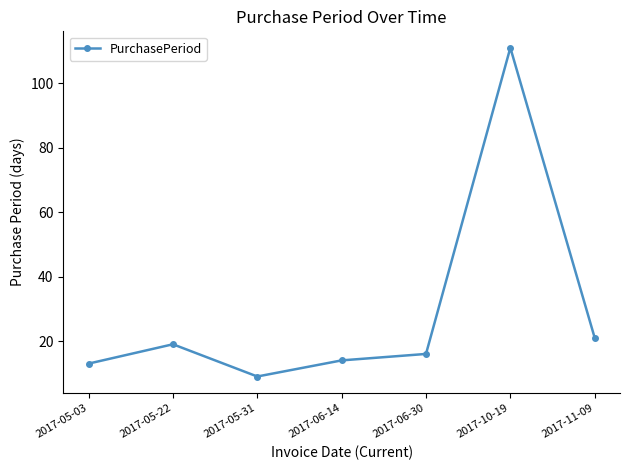

Which has a higher value, 2017-05-31 or 2017-10-19?

2017-10-19